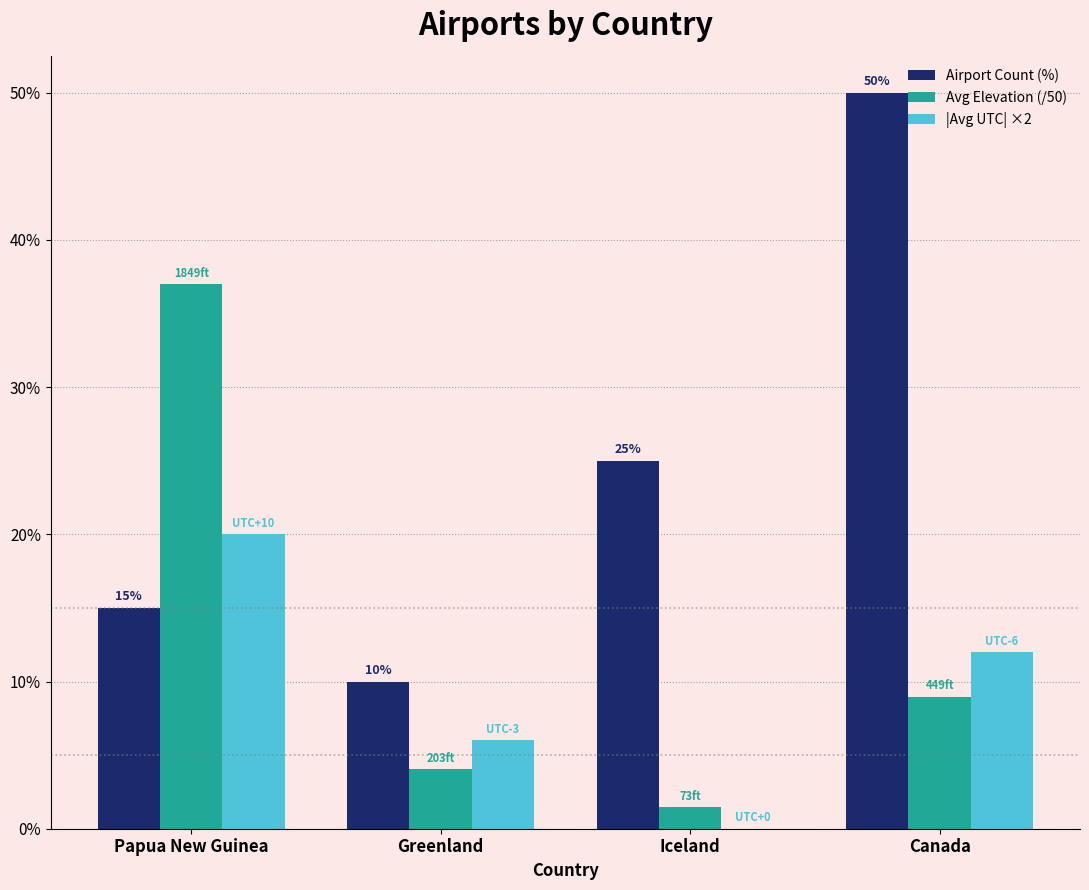

Where is Airport Count (%) nearest to the value 30?

Iceland